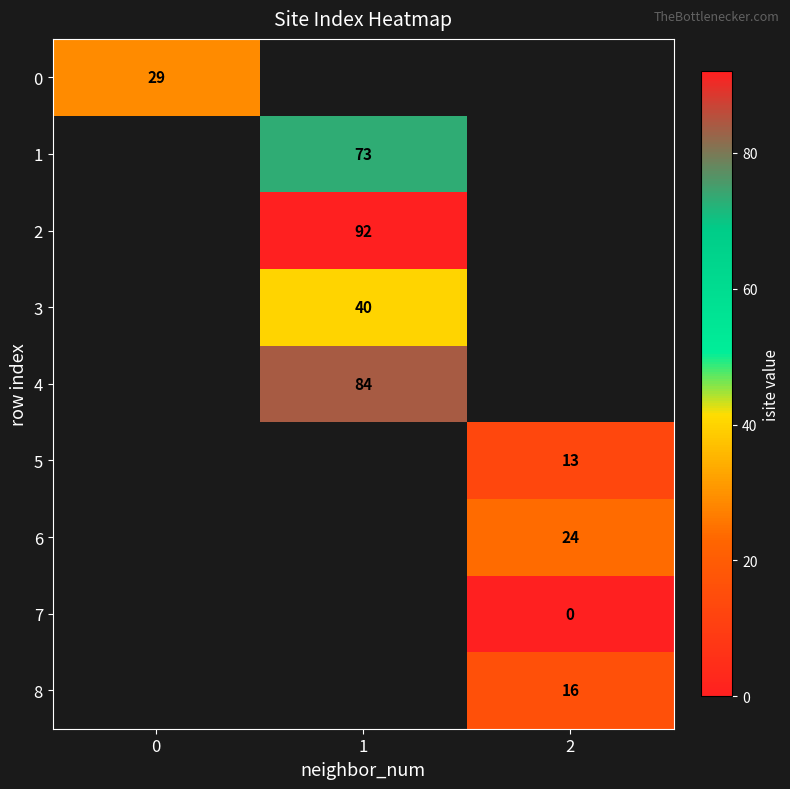

At how many categories does at least one series exceed 63?

1